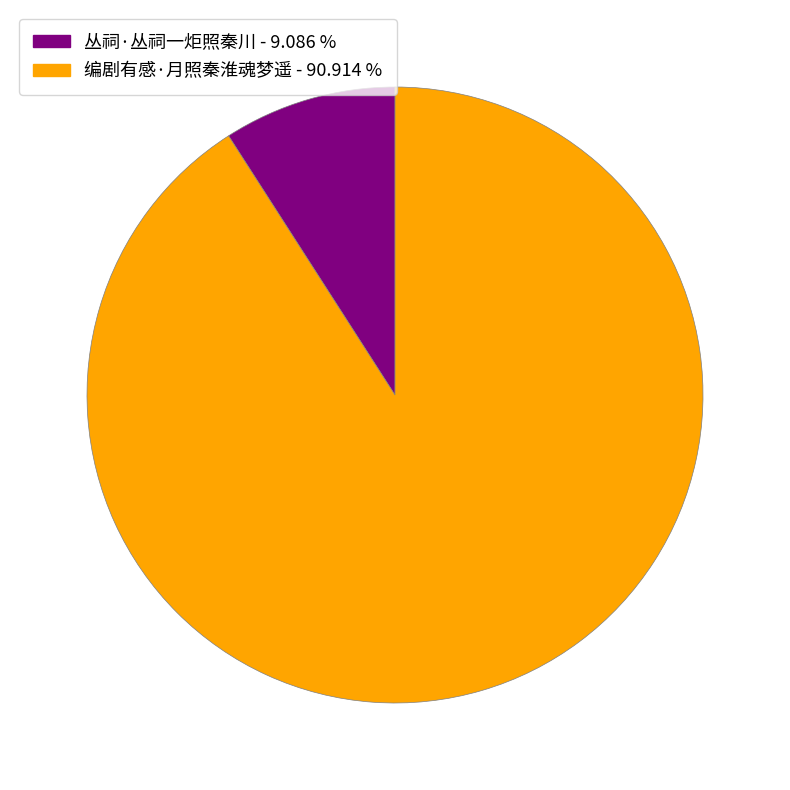

Rank the categories by value from highest to lowest.

编剧有感·月照秦淮魂梦遥, 丛祠·丛祠一炬照秦川